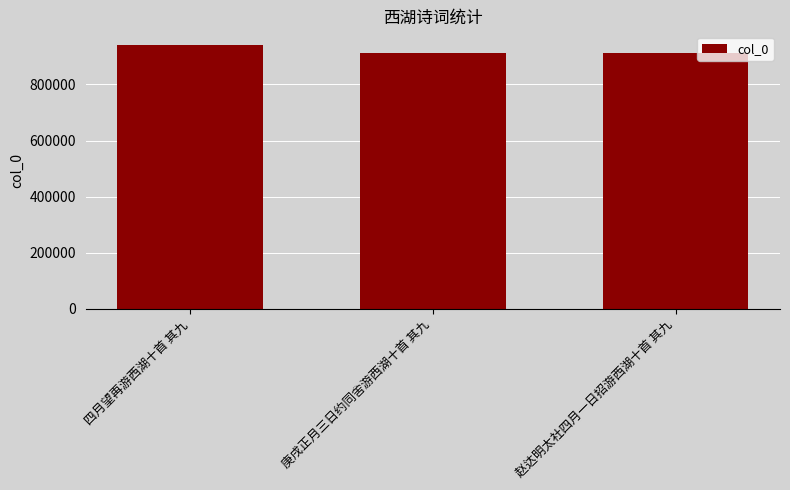

Which has a higher value, 四月望再游西湖十首 其九 or 庚戌正月三日约同舍游西湖十首 其九?

四月望再游西湖十首 其九